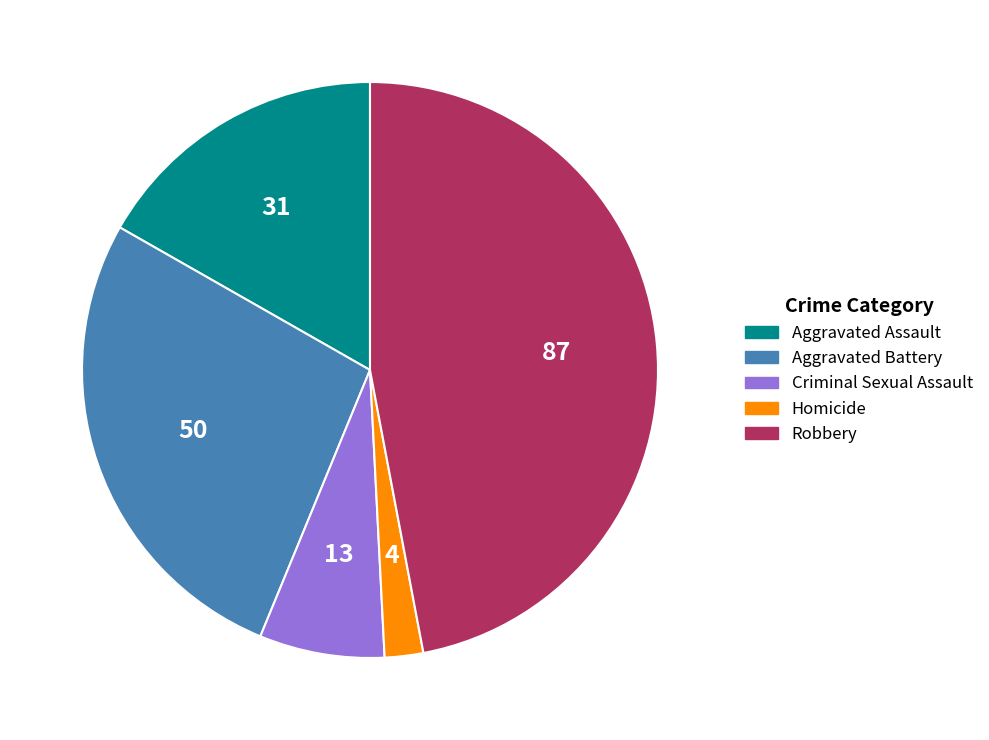

Is it true that Robbery is 47% of the pie?

True